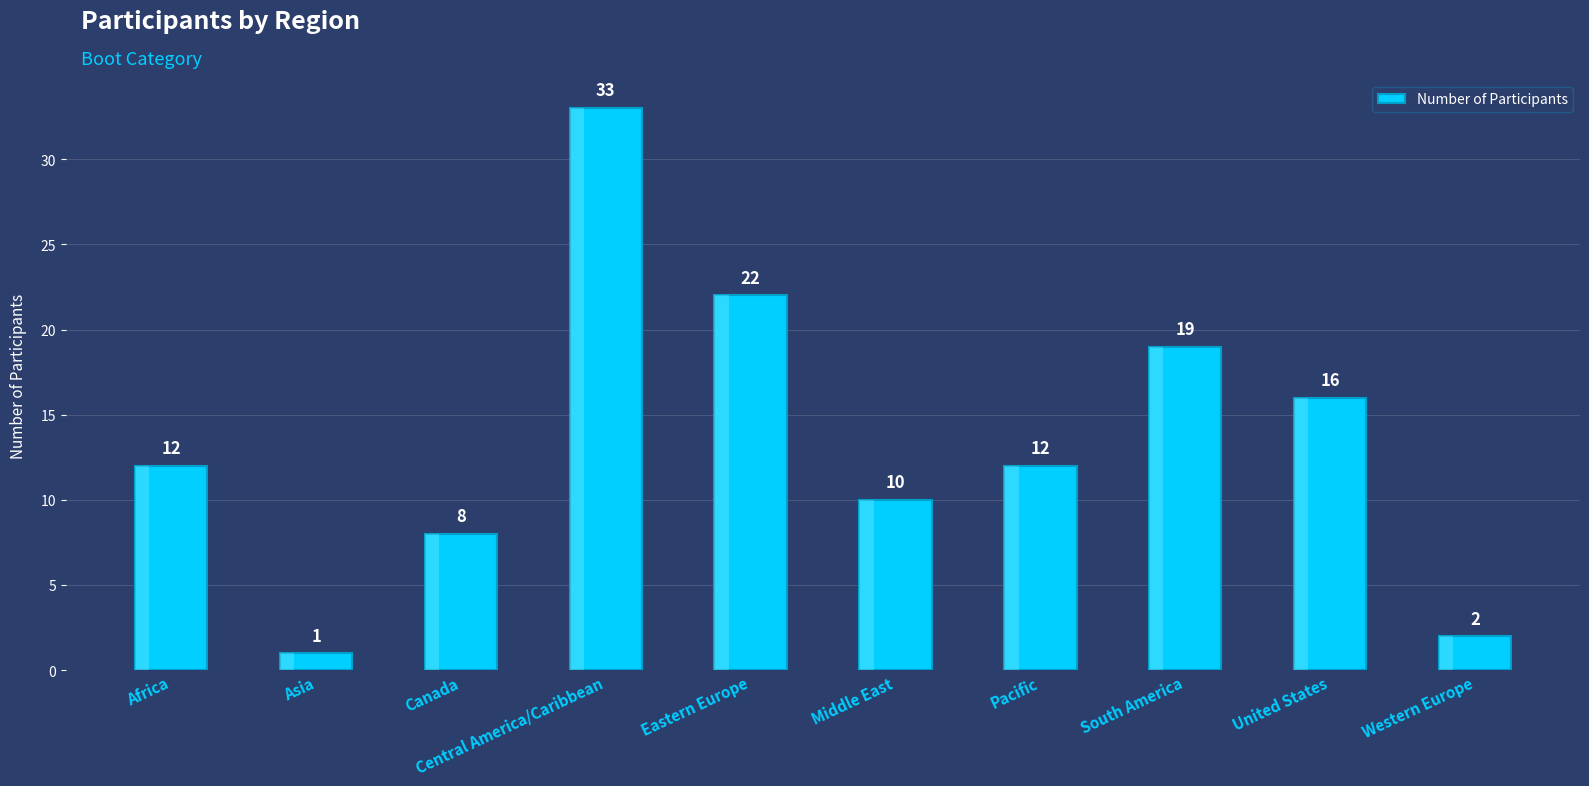

Rank the categories by value from highest to lowest.

Central America/Caribbean, Eastern Europe, South America, United States, Africa, Pacific, Middle East, Canada, Western Europe, Asia